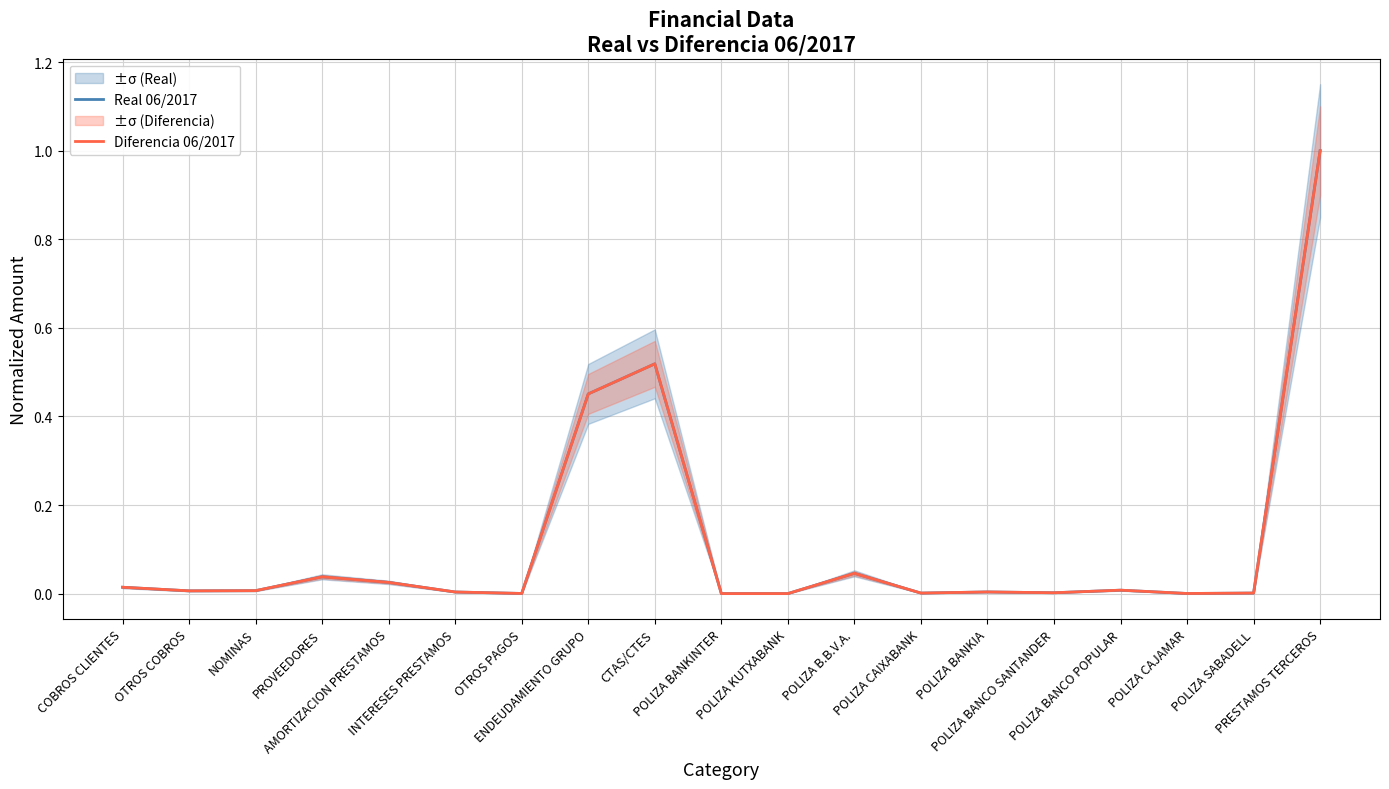

At which category does the chart reach its minimum across all series?

POLIZA BANKINTER